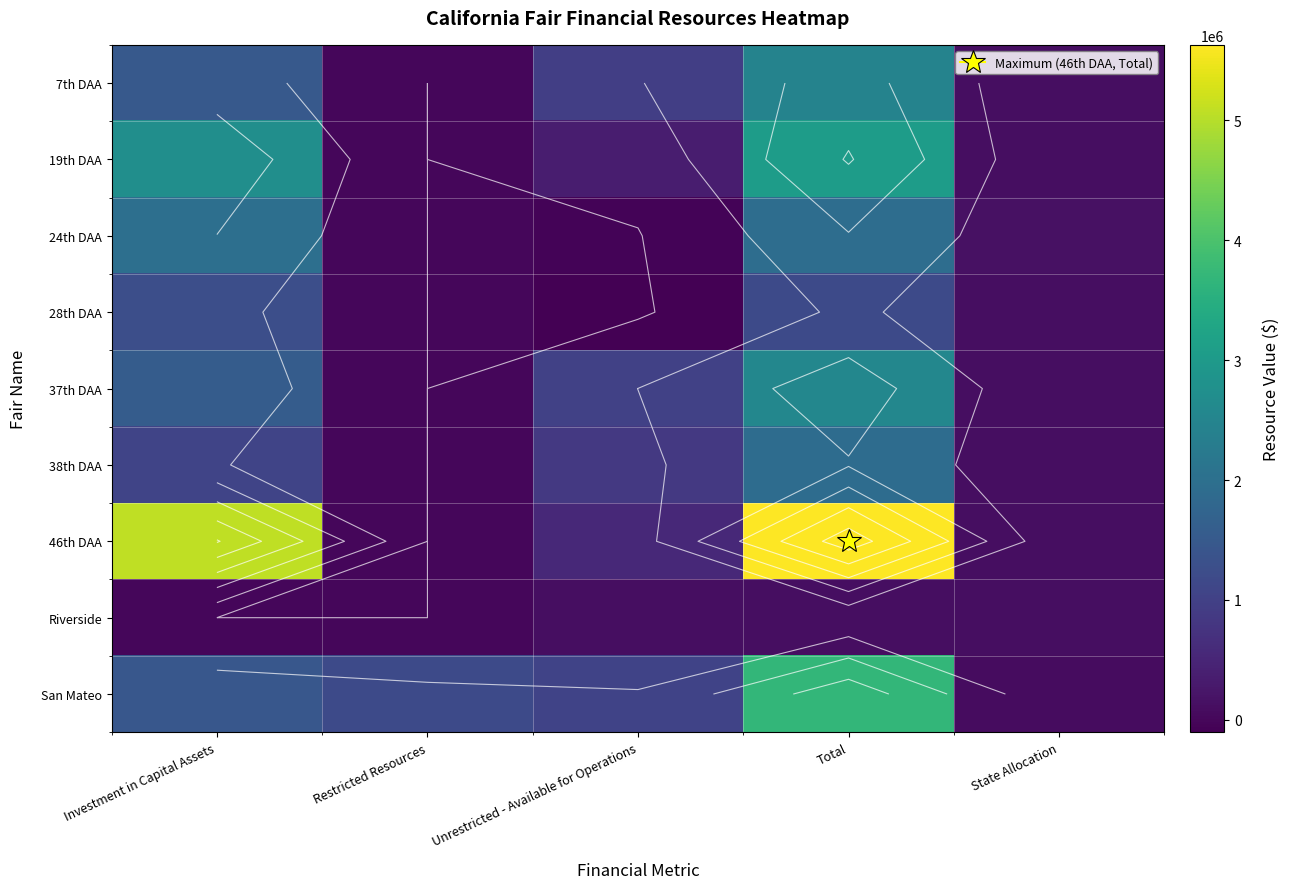

Rank the categories by 46th DAA value from lowest to highest.

Restricted Resources, State Allocation, Unrestricted - Available for Operations, Investment in Capital Assets, Total